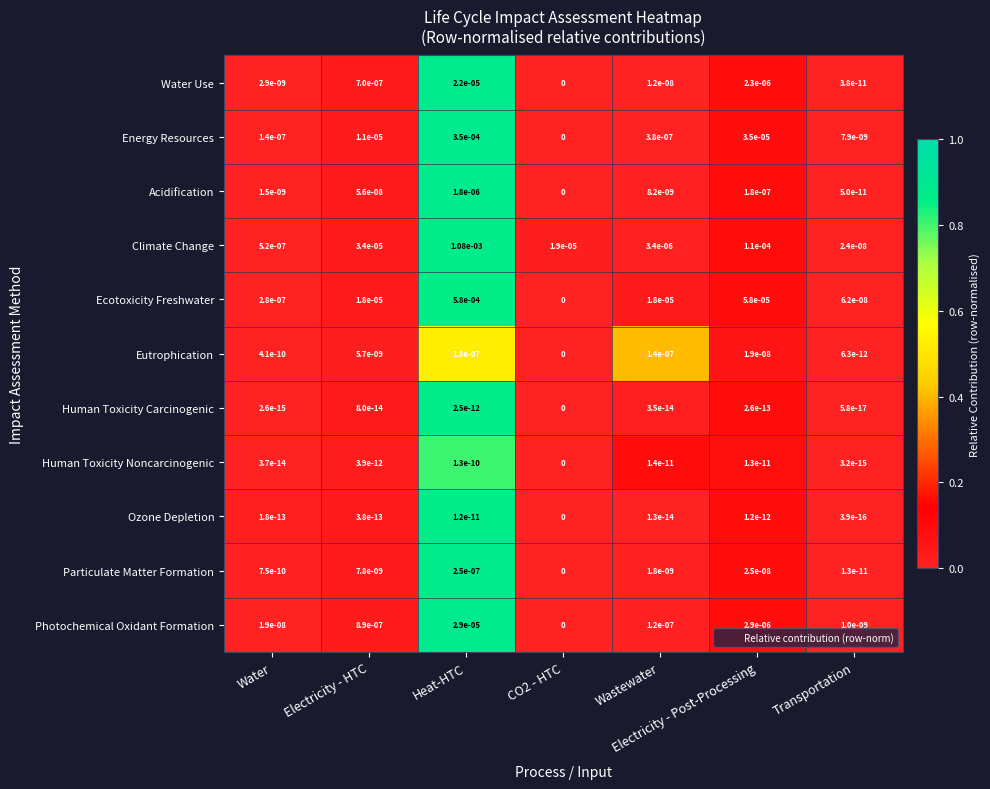

How many values in Acidification are above zero?

6